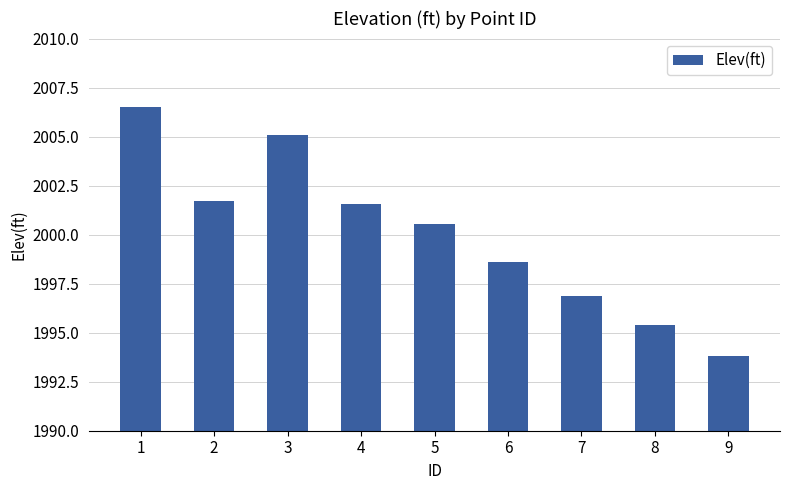

How many categories are shown in the chart?

9